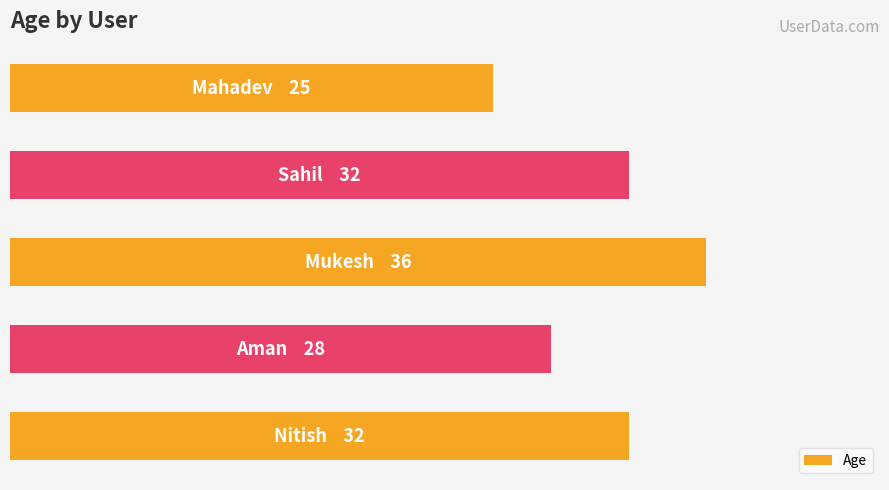

Are the bars horizontal?

Yes